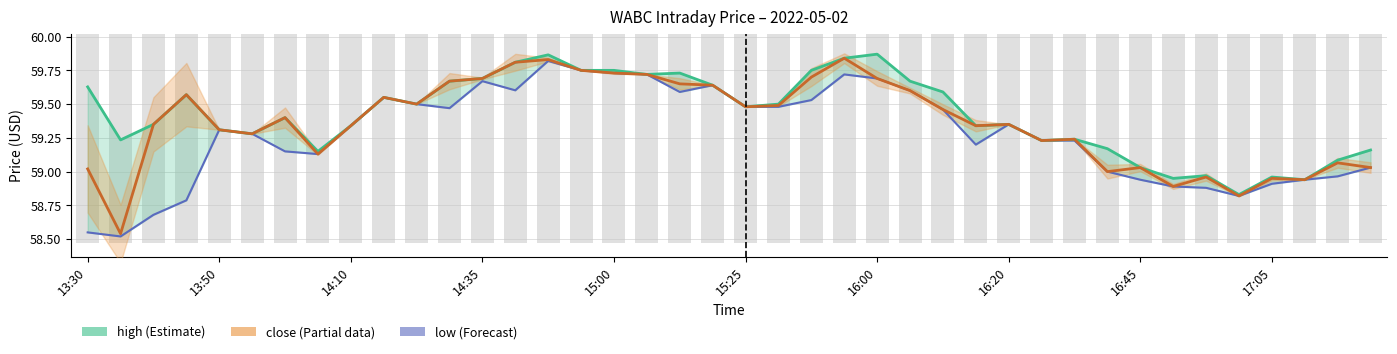

What is the total value across all series at 23?

179.4